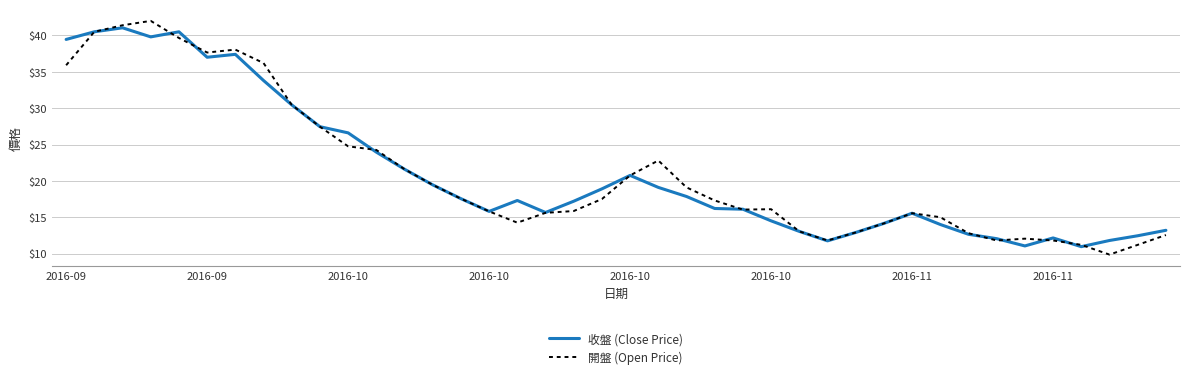

What is the maximum value shown in the chart?

42.0